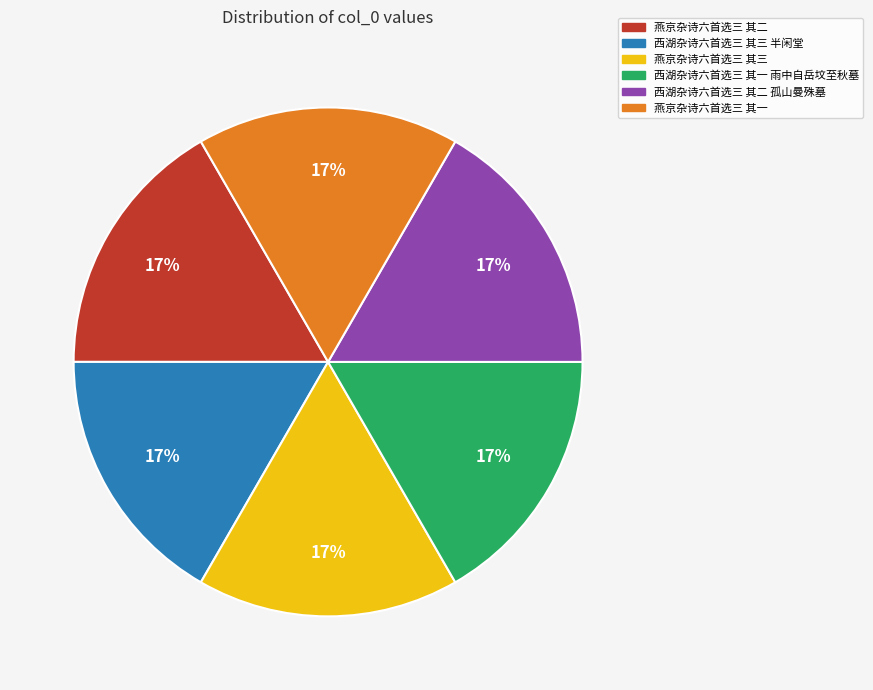

True or false: 西湖杂诗六首选三 其一 雨中自岳坟至秋墓 accounts for 8% of the total.

False